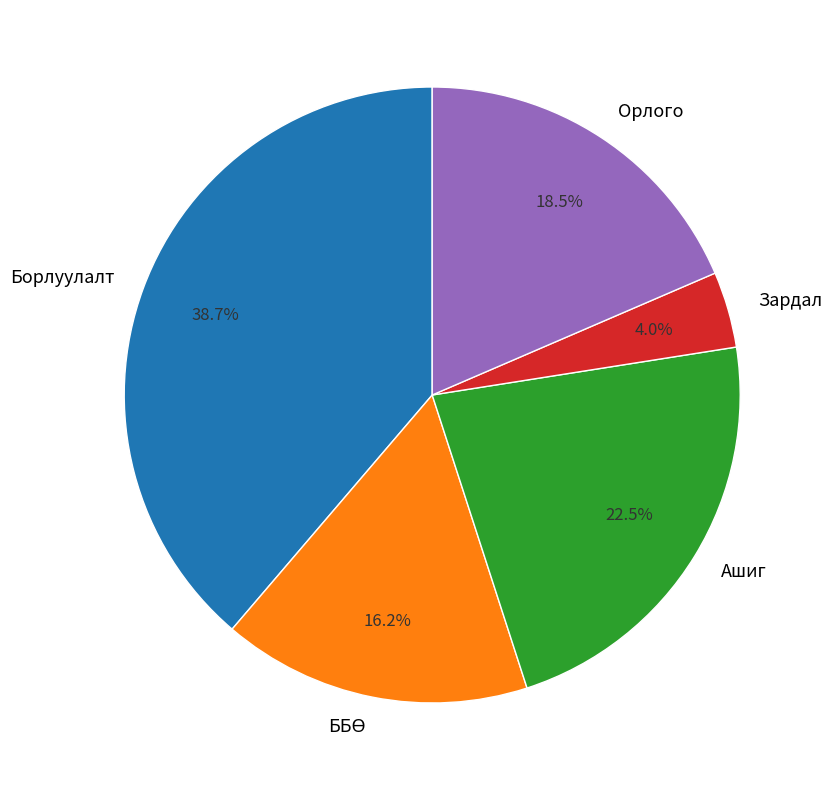

What percentage is NOT represented by Ашиг?

77.5%